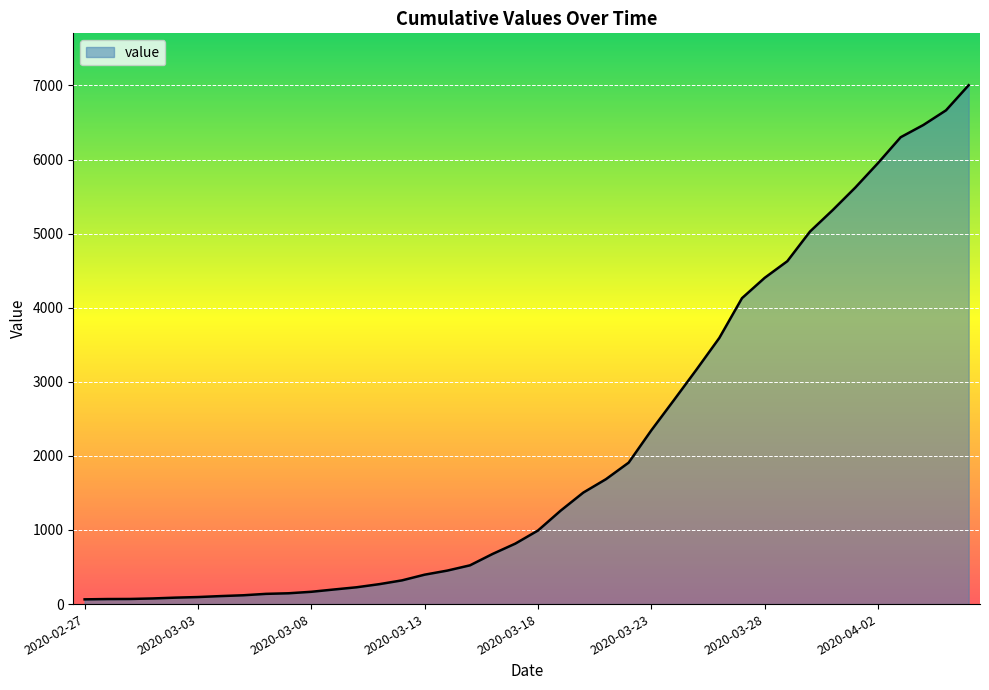

What is the maximum value shown in the chart?

7003